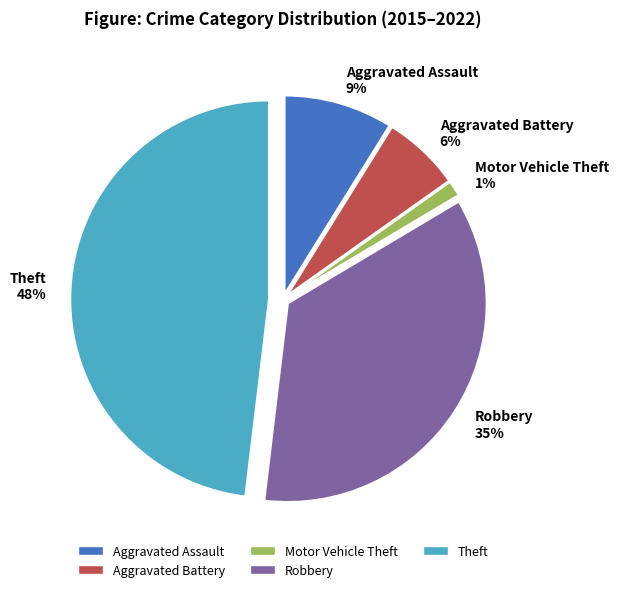

What is the largest slice in the pie chart?

Theft